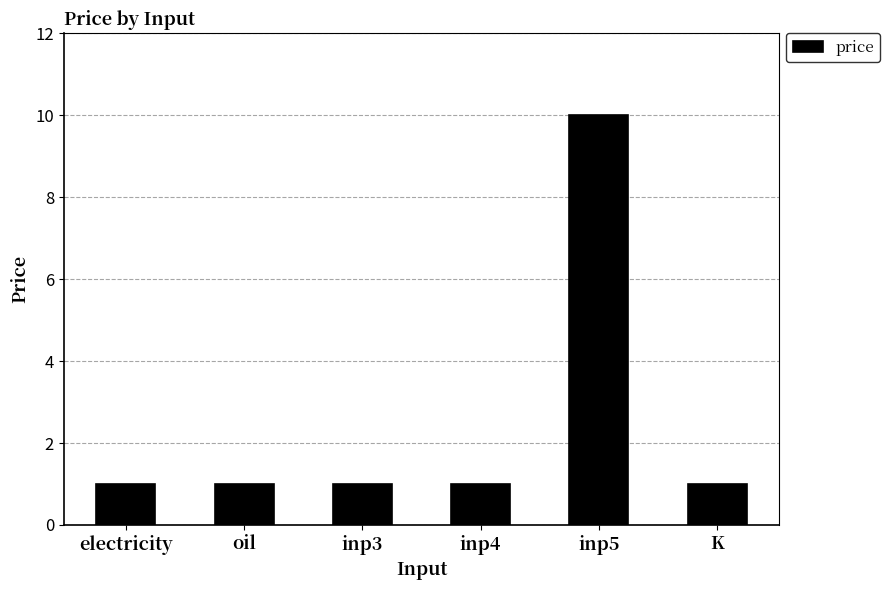

Reading right to left, list all the values displayed in this chart.

K=1	inp5=10	inp4=1	inp3=1	oil=1	electricity=1